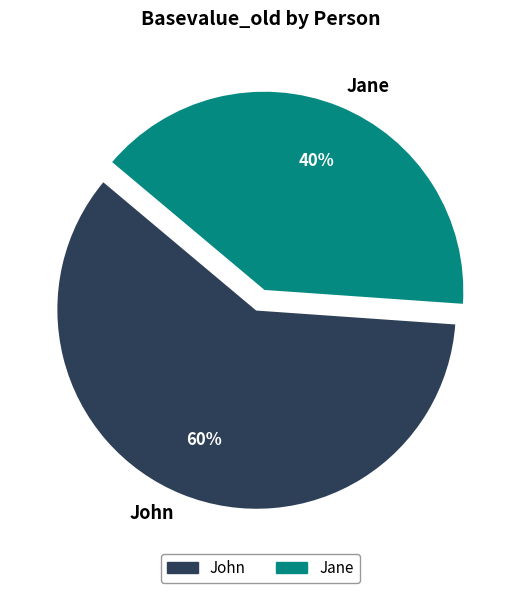

What percentage is the Jane slice, to the nearest percent?

40%